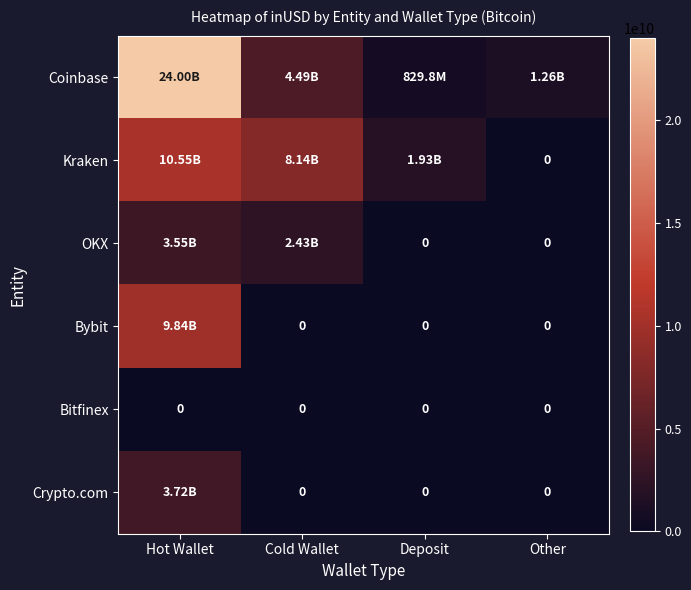

Is it true that Kraken equals -3888440586.5 at Other?

False